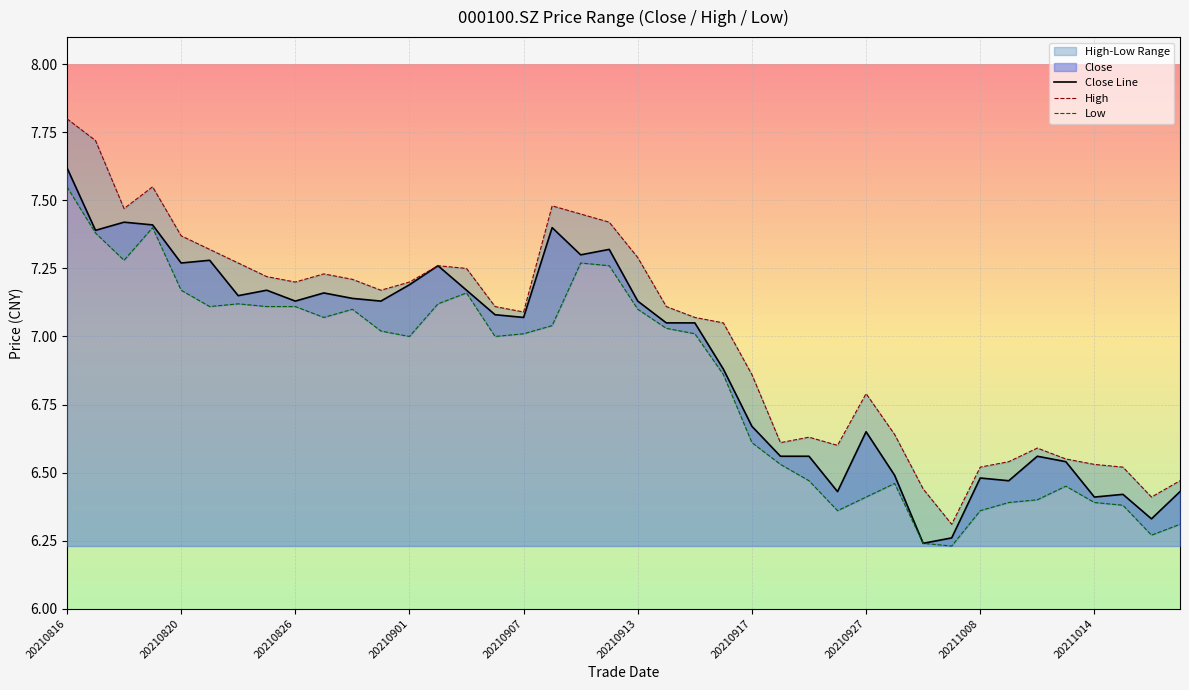

True or false: Close Line has a value of 1.5 at 20210913.

False